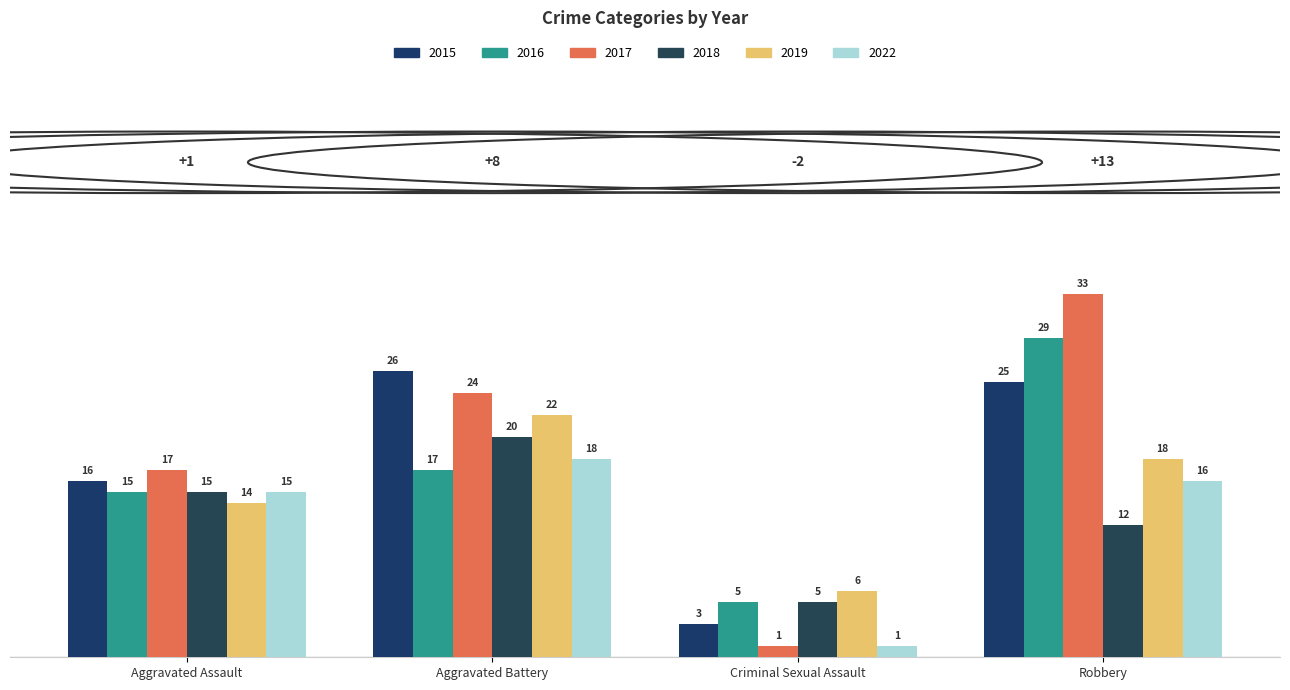

What is the approximate value of 2019 at Criminal Sexual Assault, to the nearest 10?

10